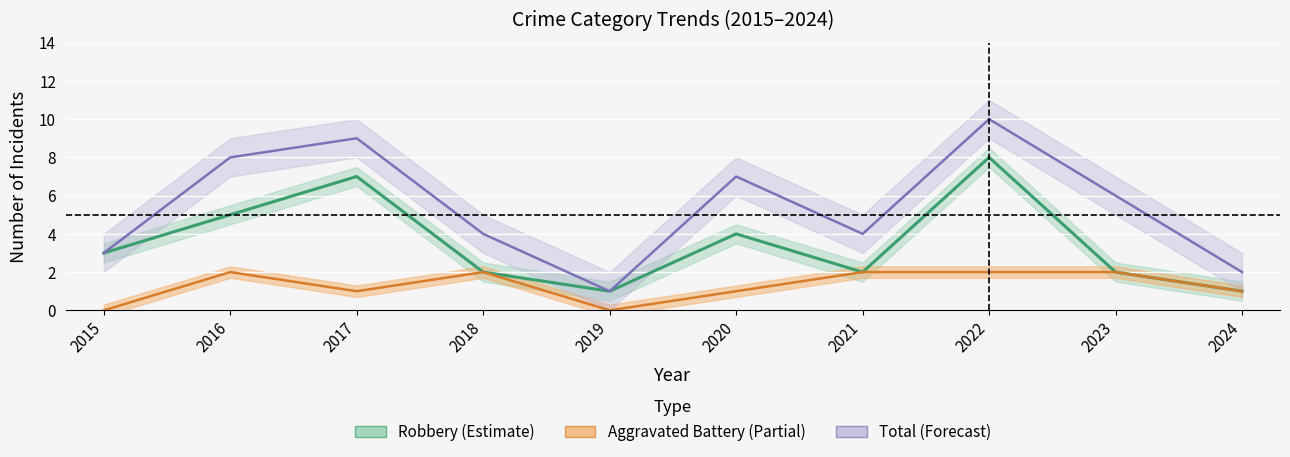

What is the maximum value shown in the chart?

10